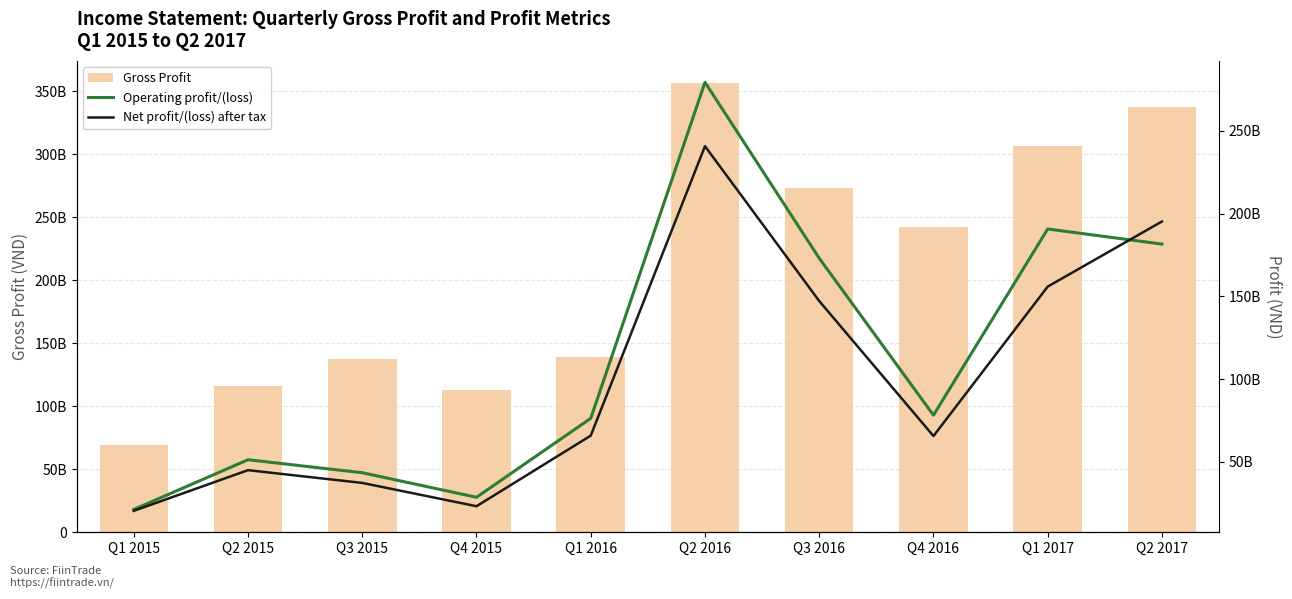

Which series has the widest spread of values?

Gross Profit